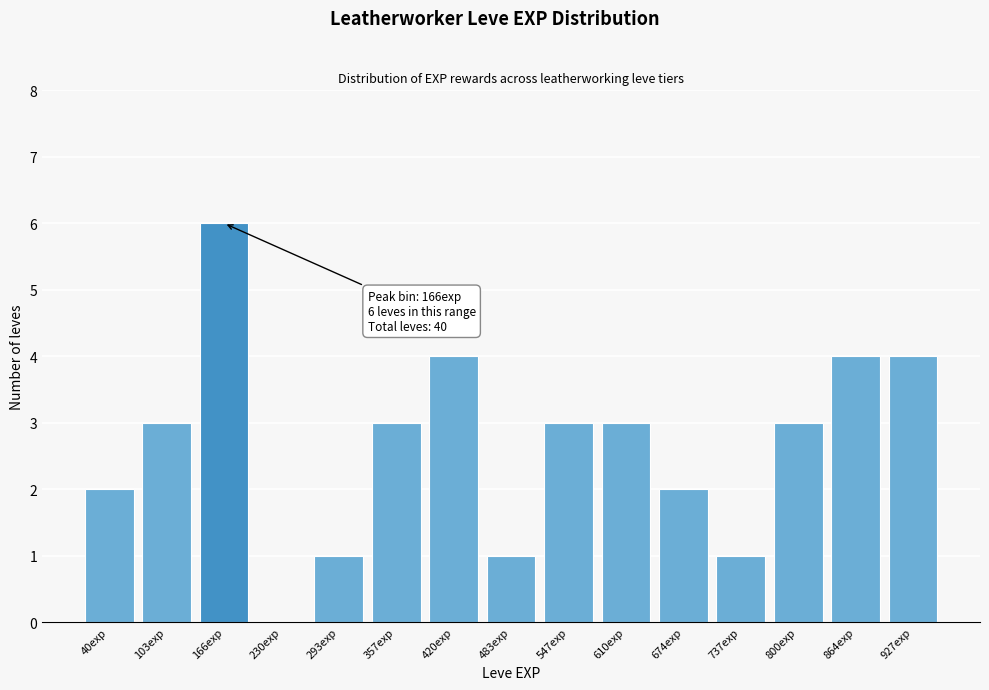

Reading right to left, what are all the values shown in this chart?

927exp=4	864exp=4	800exp=3	737exp=1	674exp=2	610exp=3	547exp=3	483exp=1	420exp=4	357exp=3	293exp=1	230exp=0	166exp=6	103exp=3	40exp=2